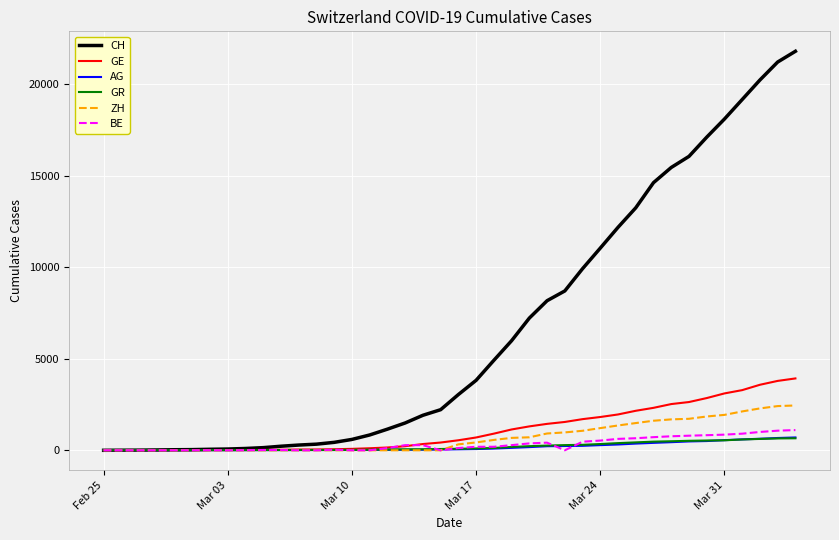

Which series has the largest range (max minus min)?

CH